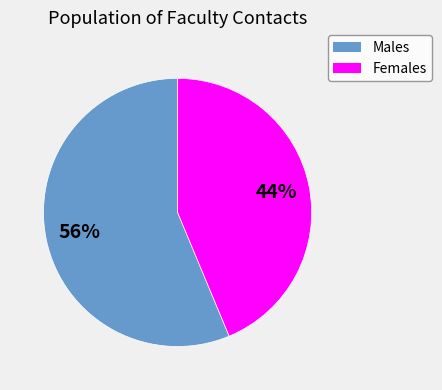

To the nearest percent, what is the average slice percentage?

50%